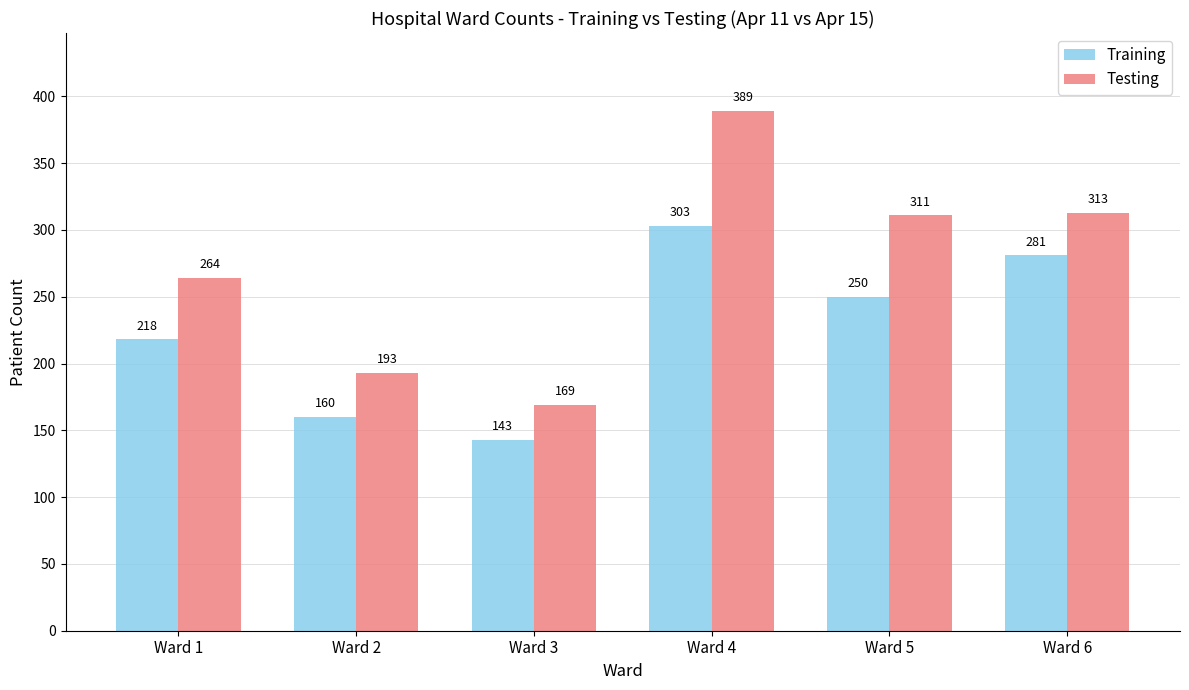

List the series in order of their peak value, lowest first.

Training, Testing